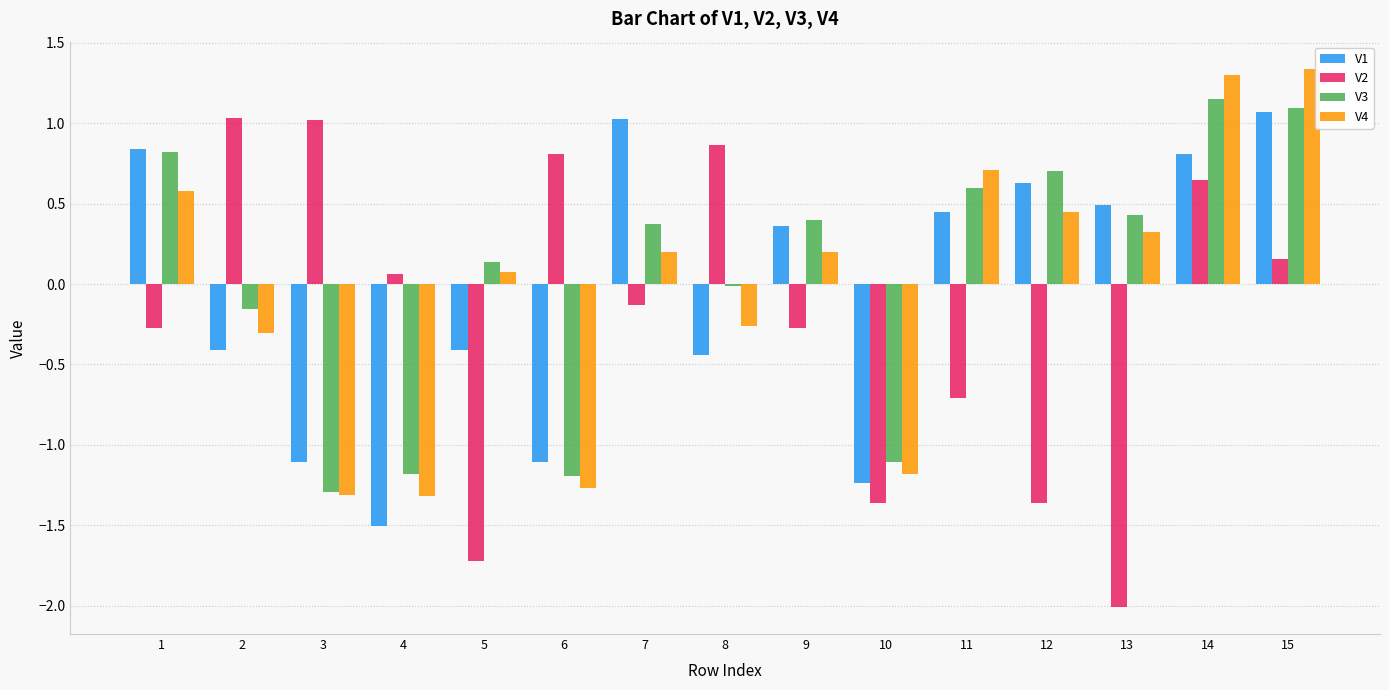

The value of V3 at 9 is 0.1. True or false?

False